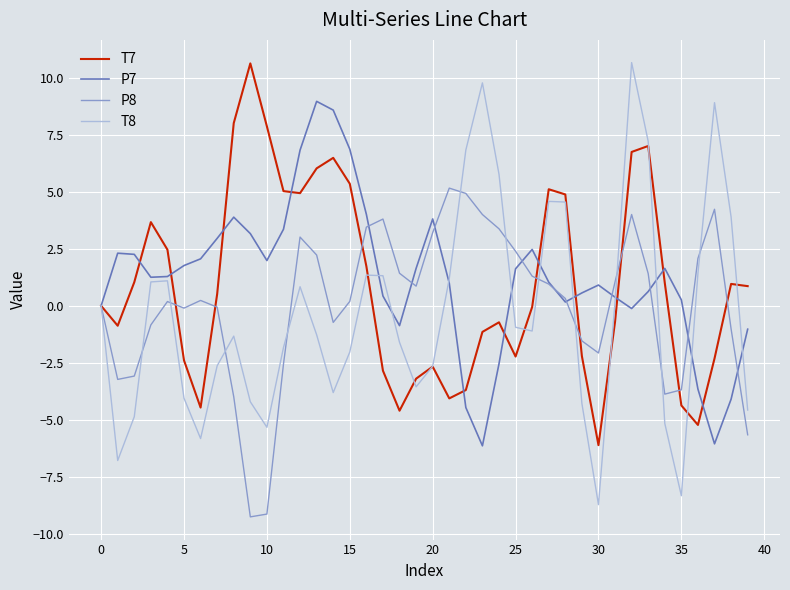

Which series has the widest spread of values?

T8